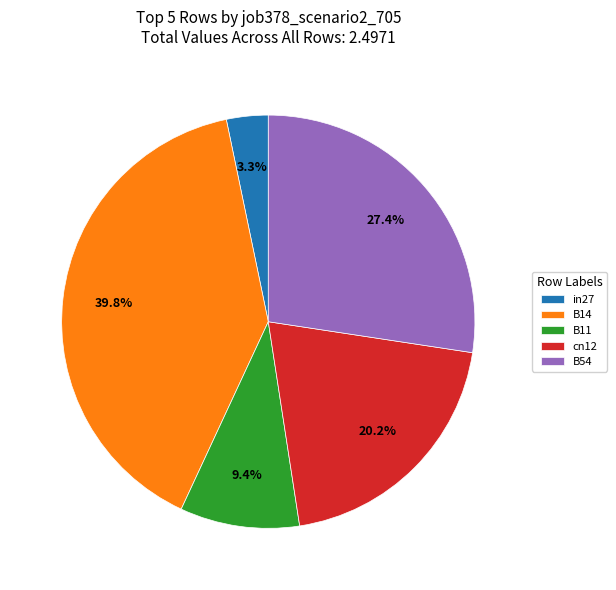

Is there a majority slice in this chart?

No